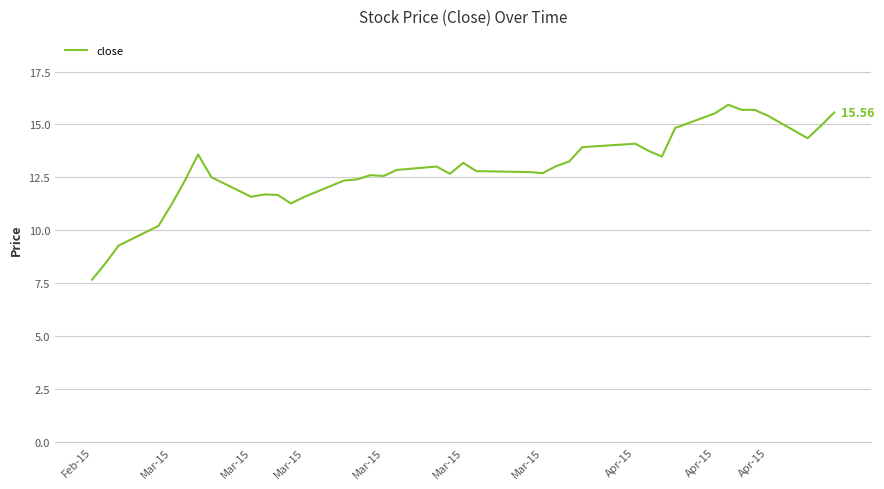

What is the difference between the maximum and minimum values?

8.3